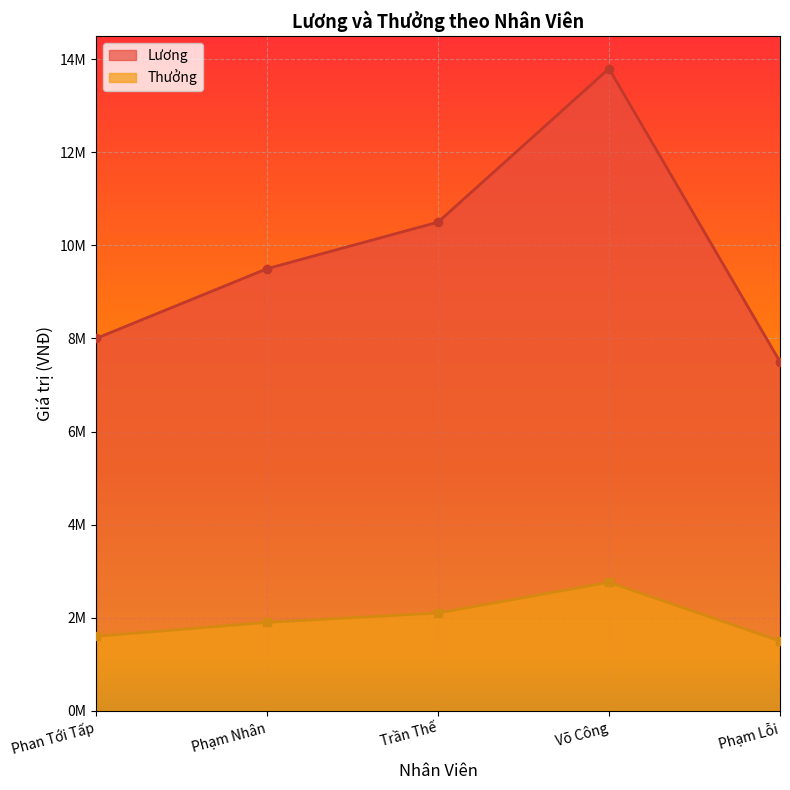

At which label does Thưởng reach its minimum?

Phạm Lỗi